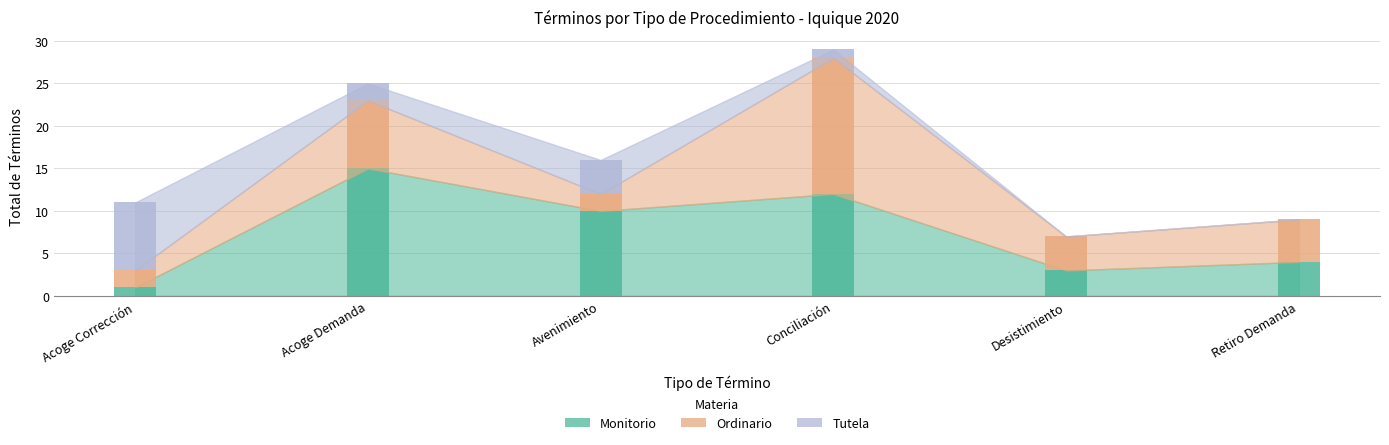

At how many categories does at least one series exceed 8?

3